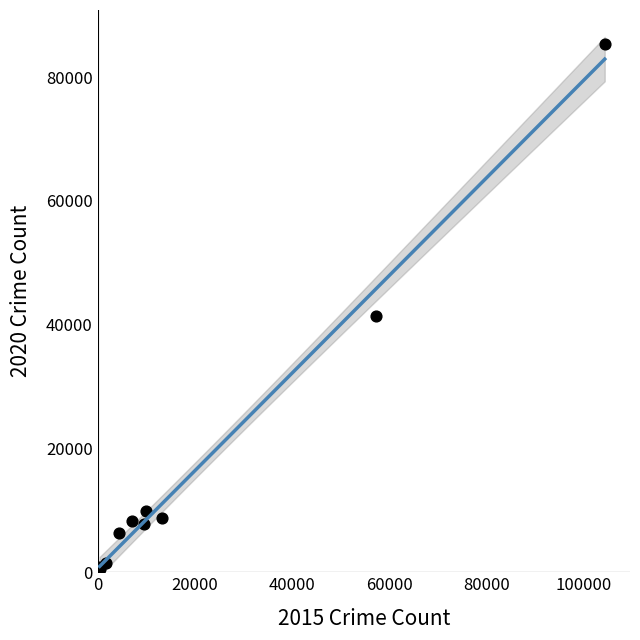

What Y value in the scatter plot is closest to 42969?

41335